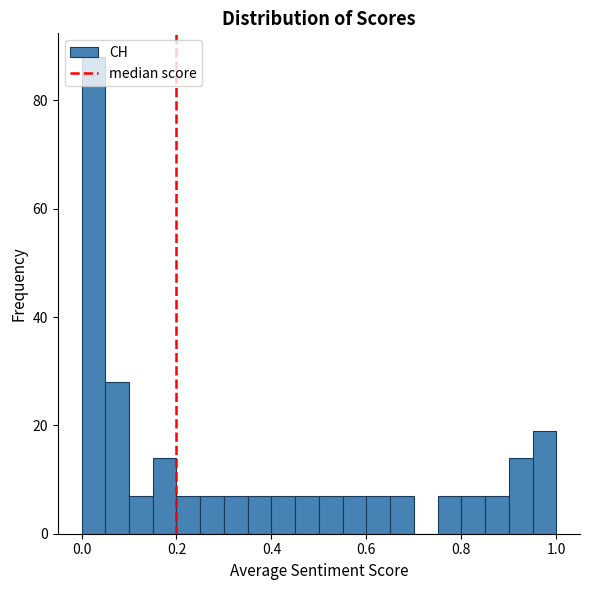

Read against the x-axis, roughly where is the centre of the tallest bar?

0.02